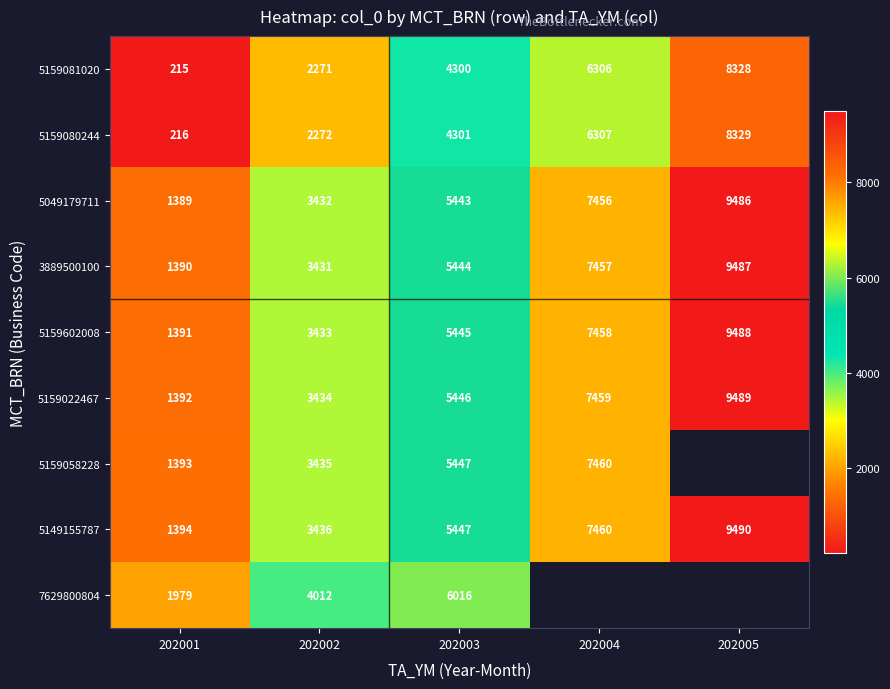

Is the value of 5159022467 at 202005 greater than the value of 5159080244 at 202005?

Yes